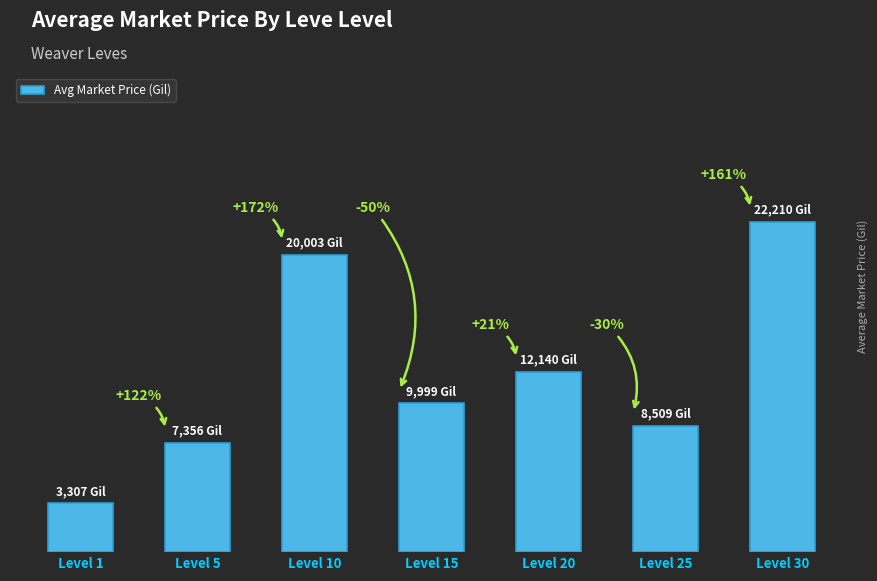

List the labels in order of value, smallest first.

Level 1, Level 5, Level 25, Level 15, Level 20, Level 10, Level 30